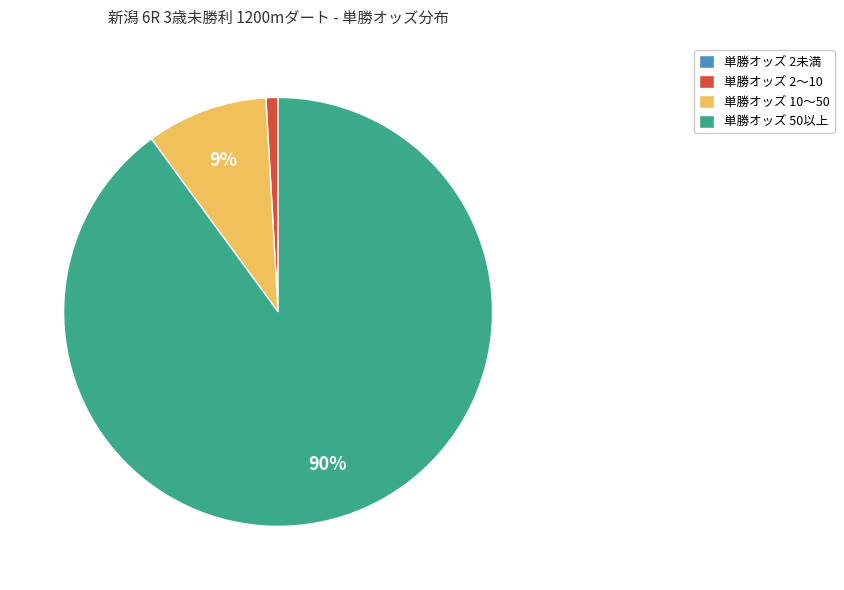

To the nearest percent, what is the average slice percentage?

25%